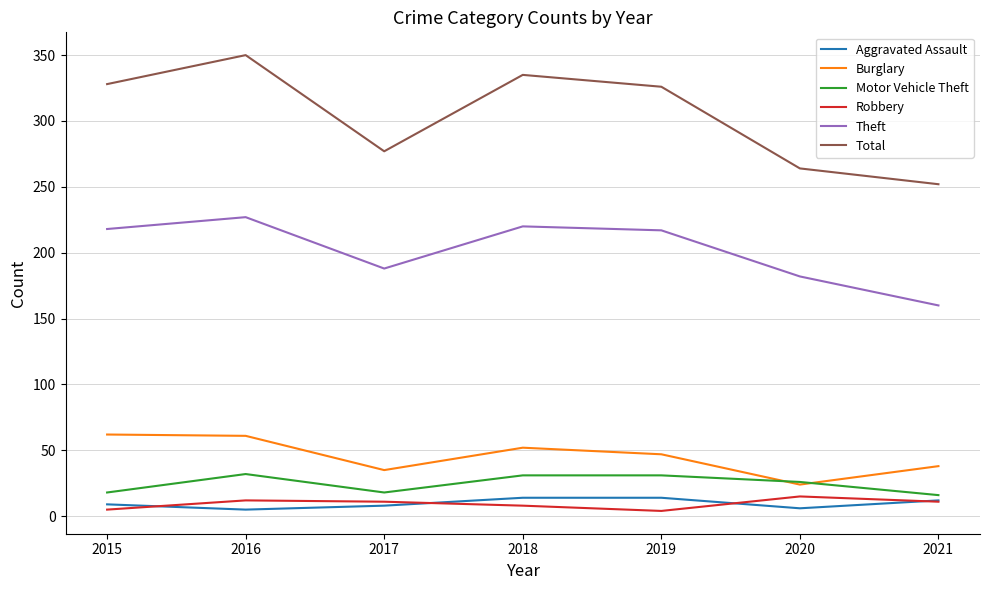

What is the smallest value displayed?

4